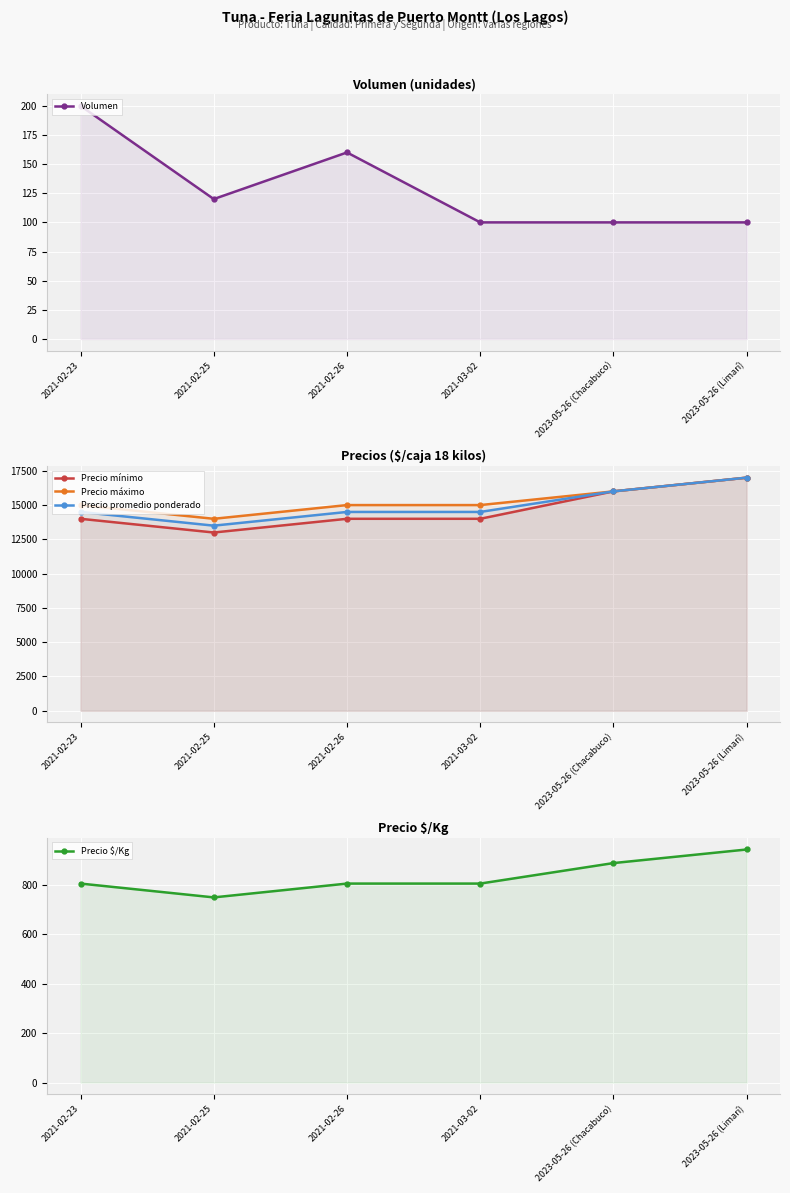

What are all the series names shown in the legend?

Volumen, Precio mínimo, Precio máximo, Precio promedio ponderado, Precio $/Kg